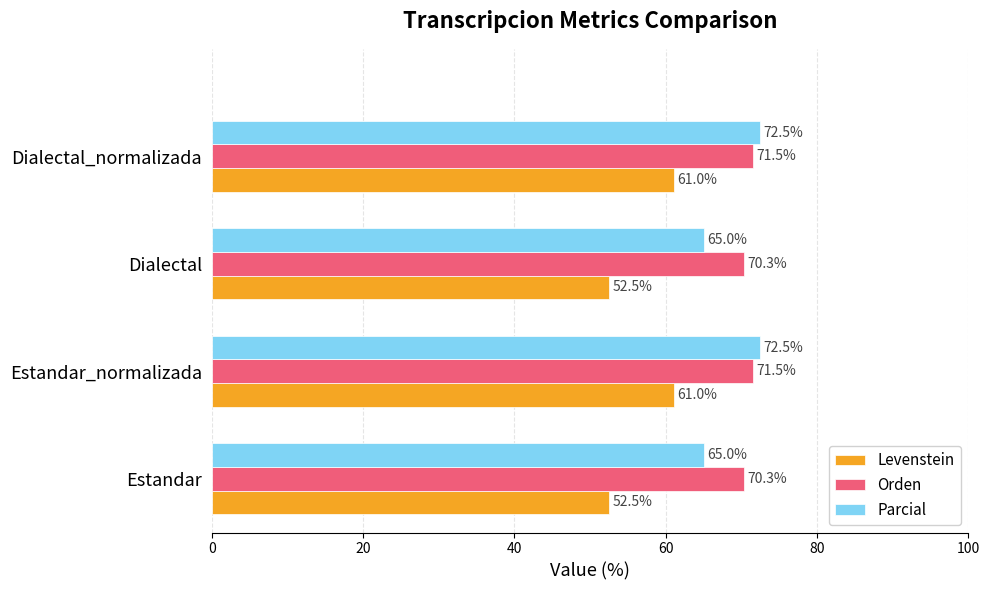

What is the maximum value for Parcial?

72.5